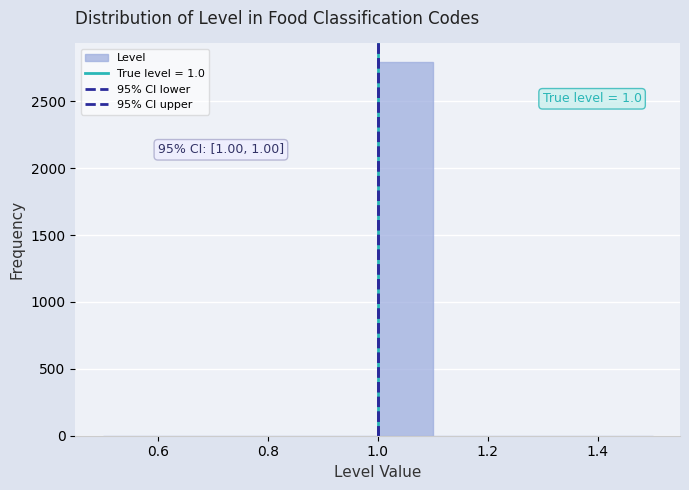

Which range on the x-axis has the tallest bar?

1.0 to 1.1